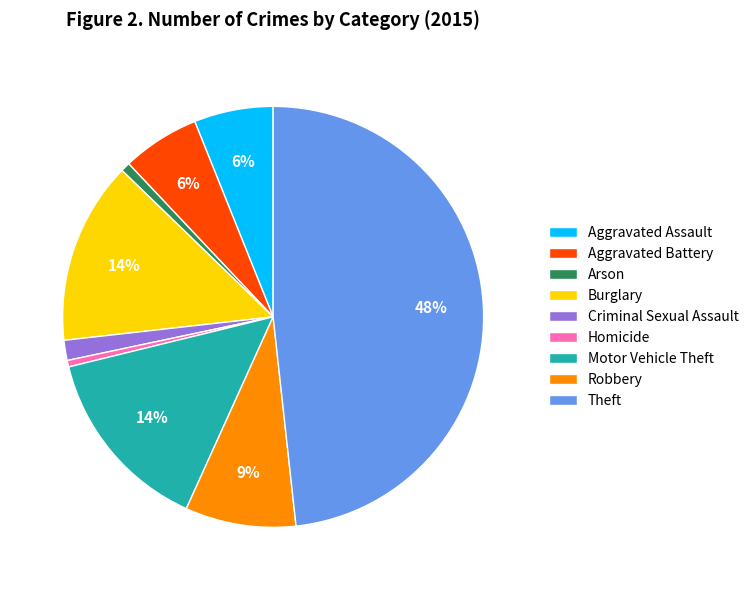

True or false: Aggravated Battery accounts for 6% of the total.

True